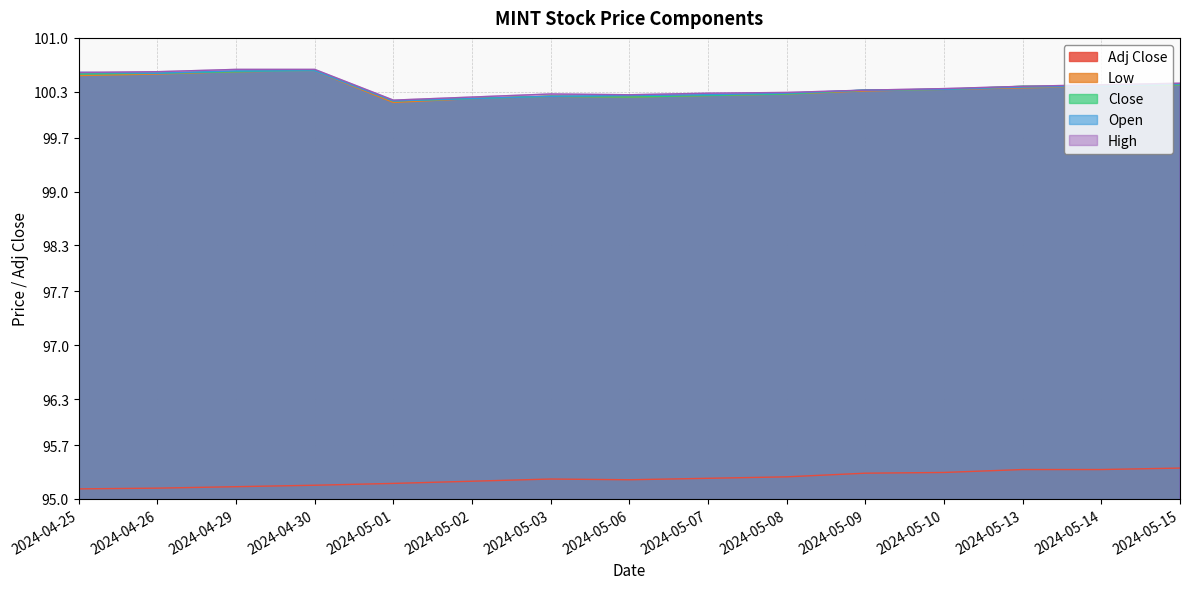

In Open, how many points are lower than both neighbors (excluding endpoints)?

2